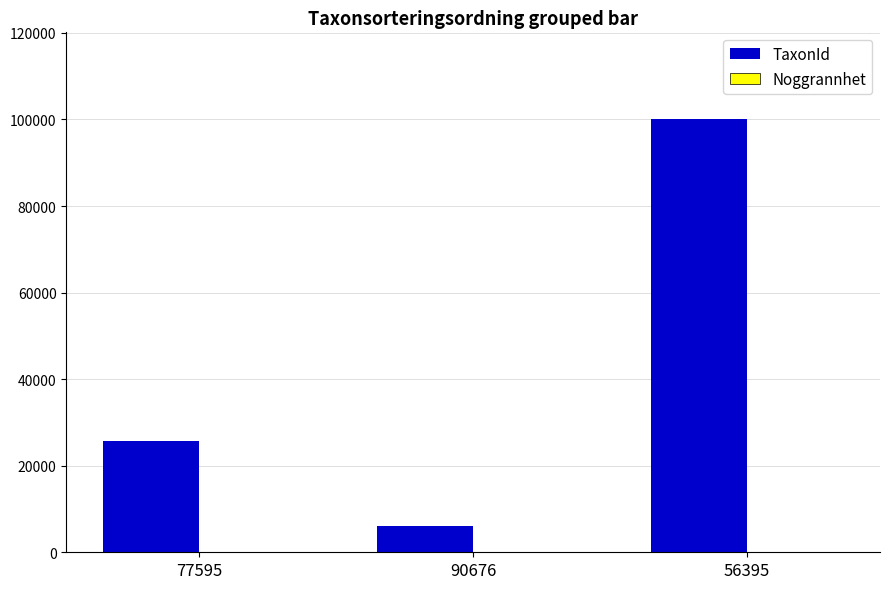

What is the maximum value for TaxonId?

100109